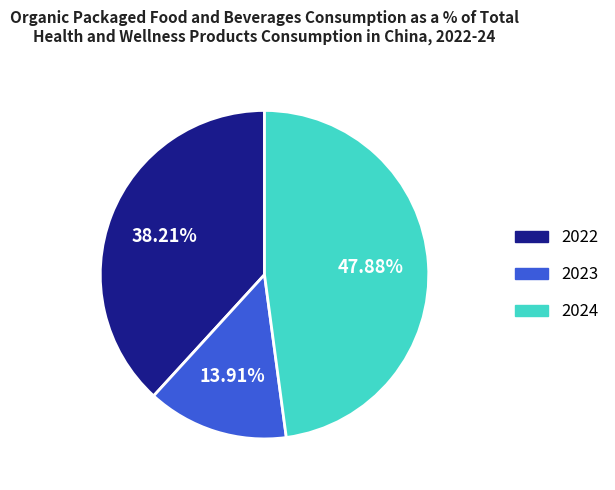

Rank the categories by value from lowest to highest.

2023, 2022, 2024